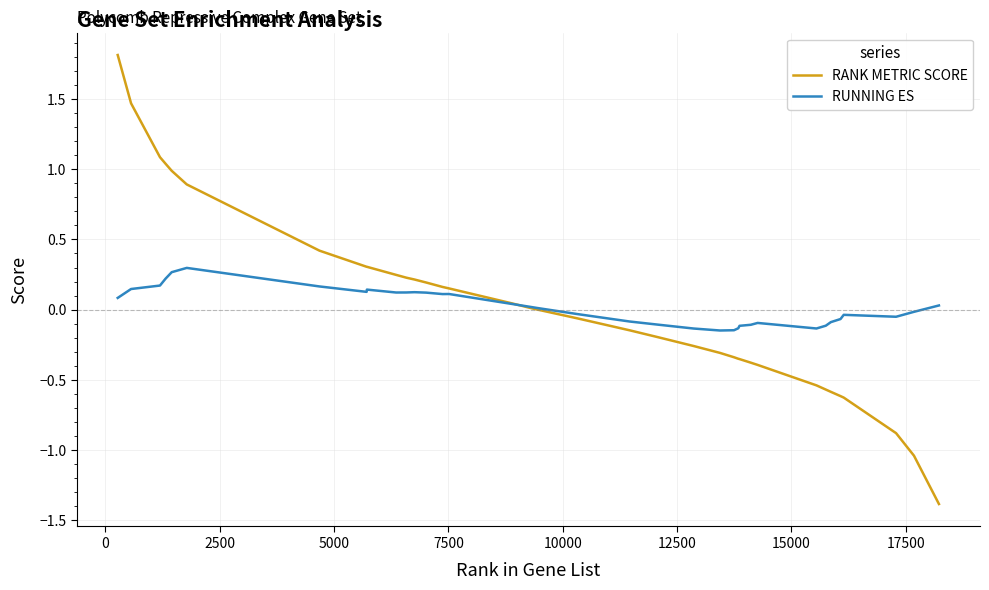

Is this an area chart (filled region under the line)?

No